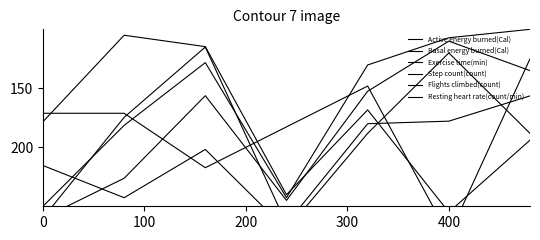

What are all the series names shown in the legend?

Active energy burned(Cal), Basal energy burned(Cal), Exercise time(min), Step count(count), Flights climbed(count), Resting heart rate(count/min)